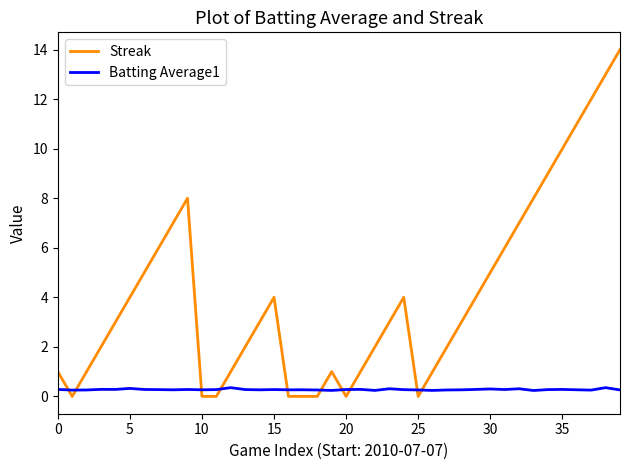

What is the maximum value for Batting Average1?

0.4